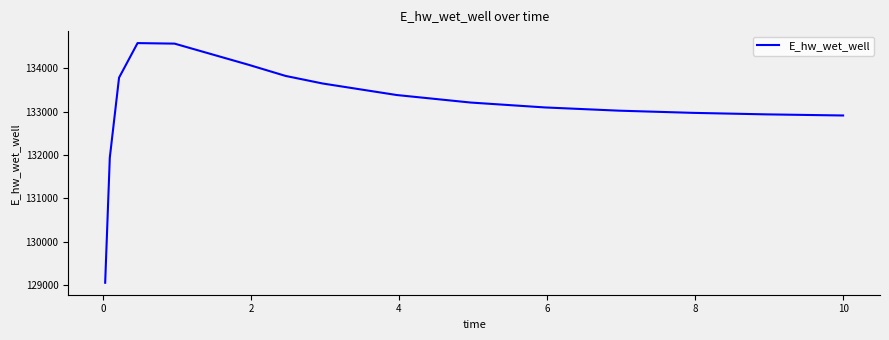

What is the smallest value displayed?

129053.2